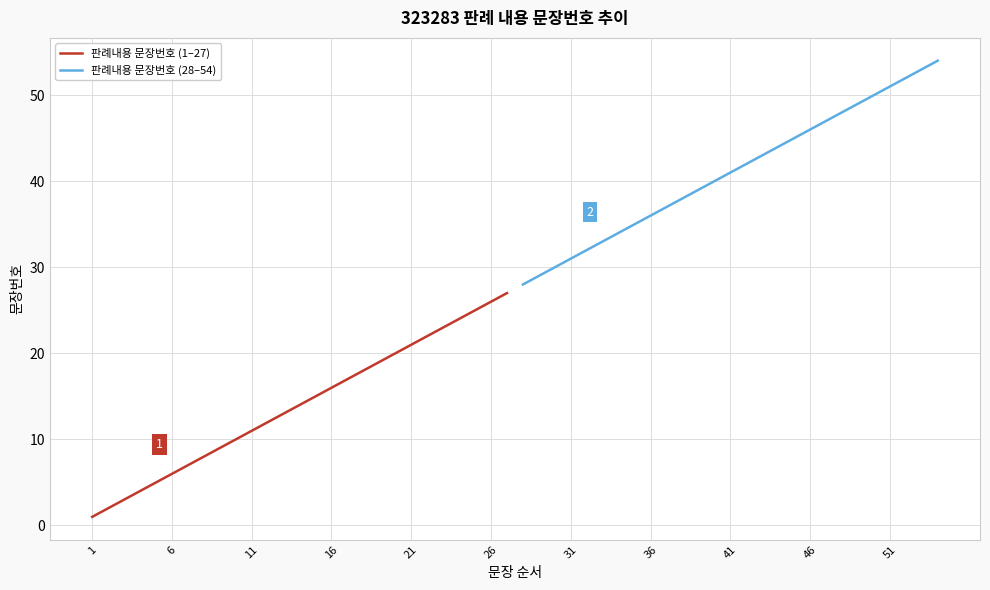

The value of 판례내용 문장번호 (28–54) at 1 is 46. True or false?

False